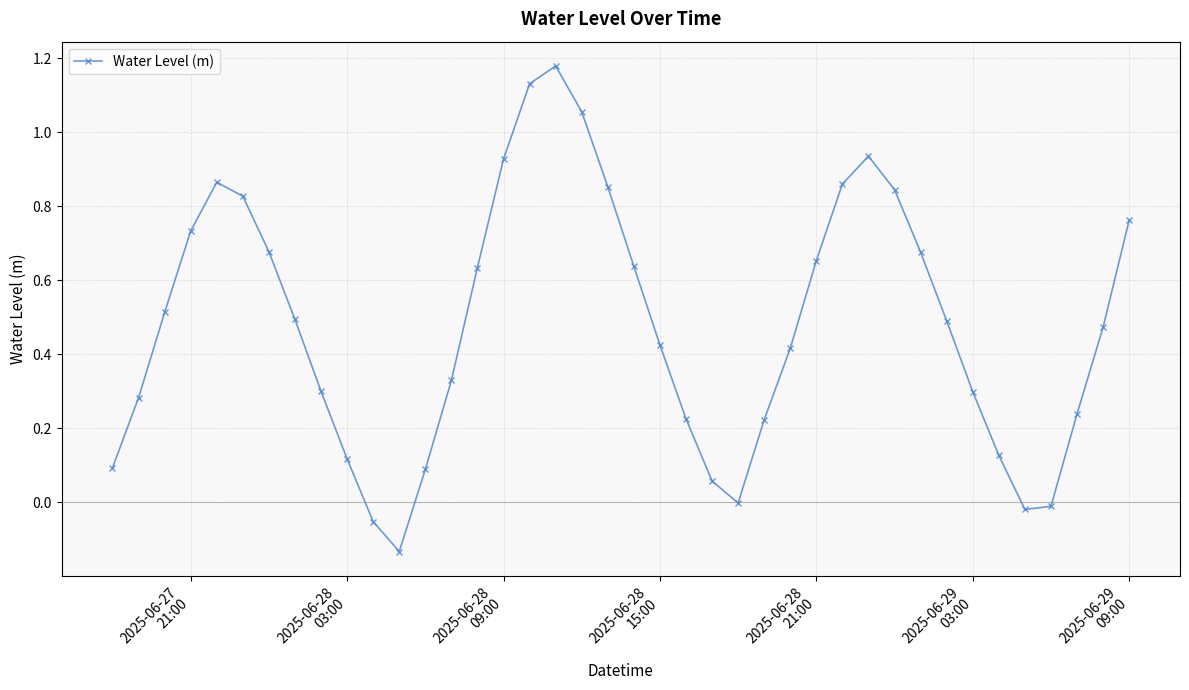

What is the sum of all values?

19.2